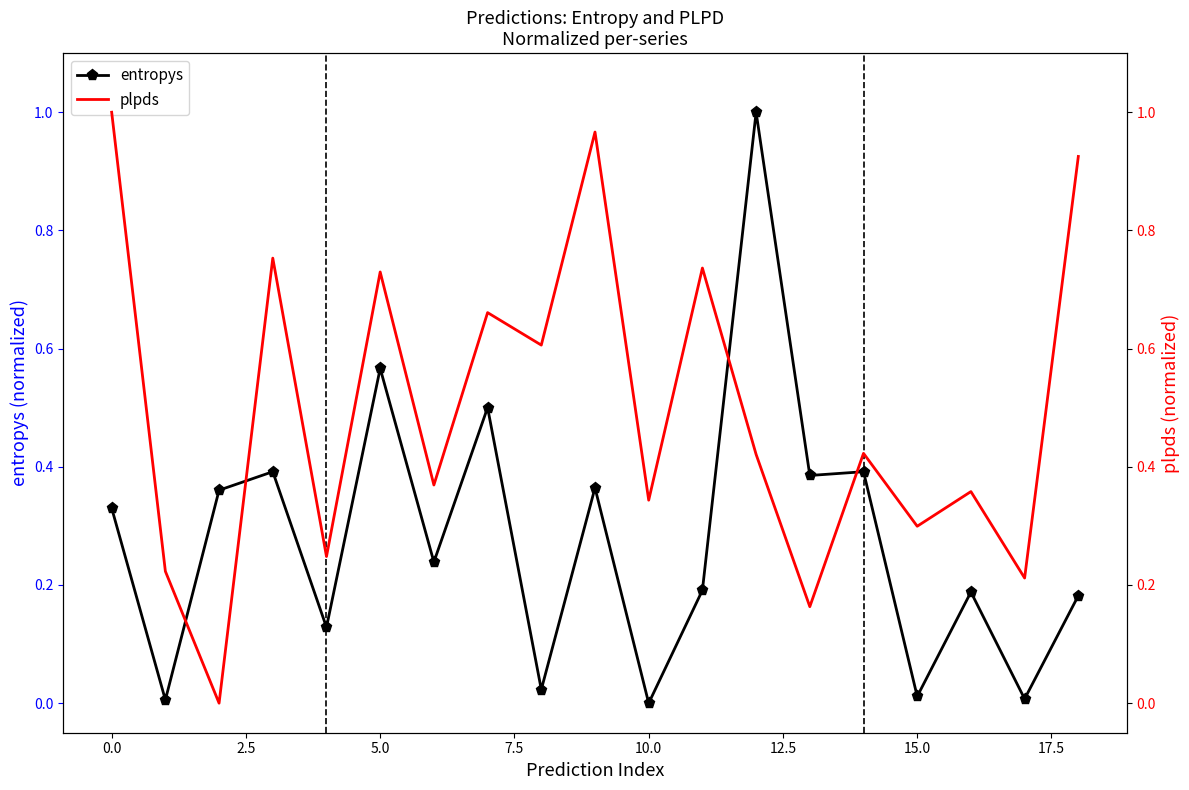

What are all the series names shown in the legend?

entropys, plpds